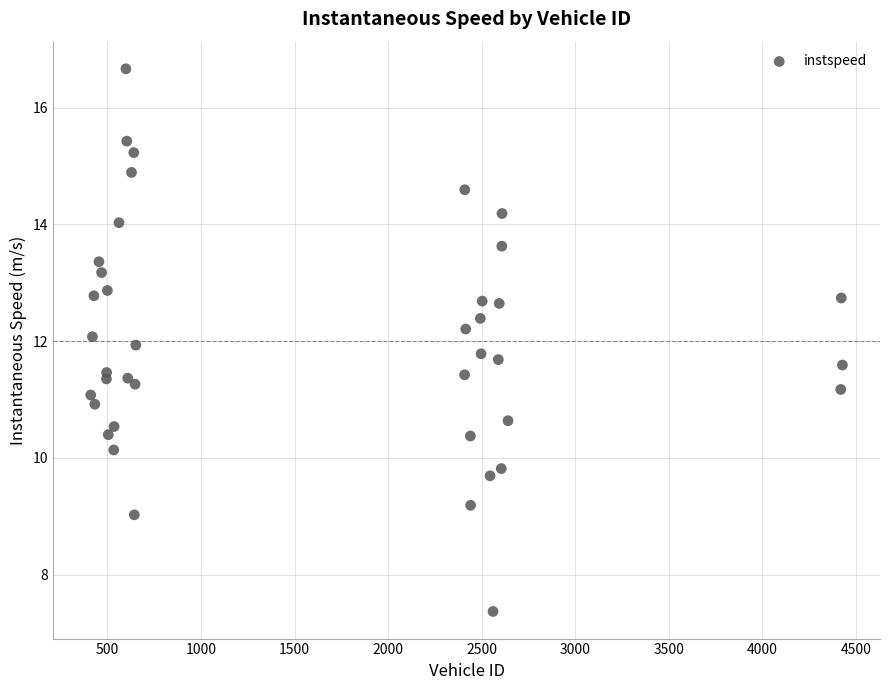

What is the range of Y values (max minus min)?

9.3